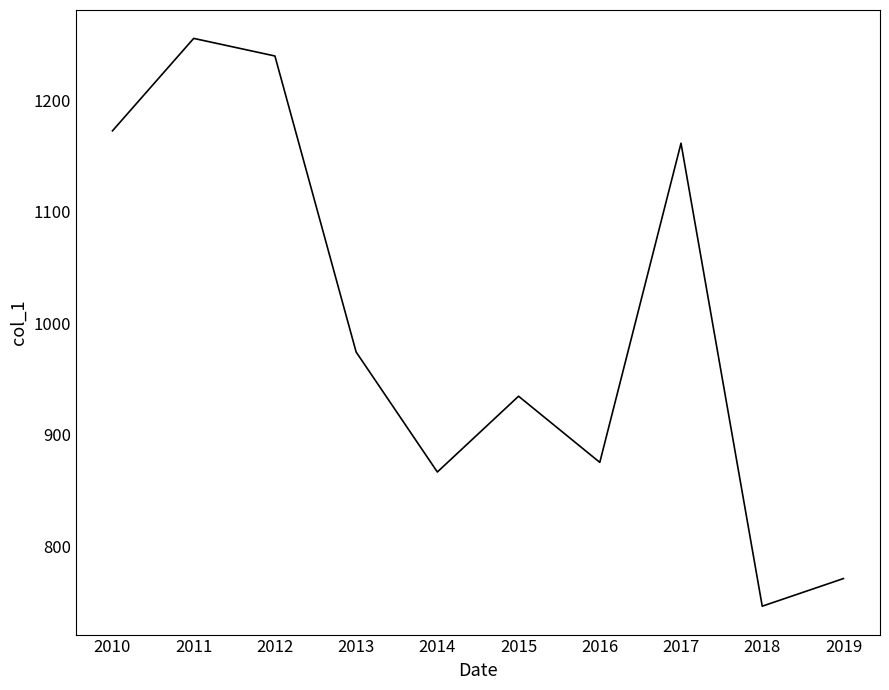

Where is the first local maximum?

2011